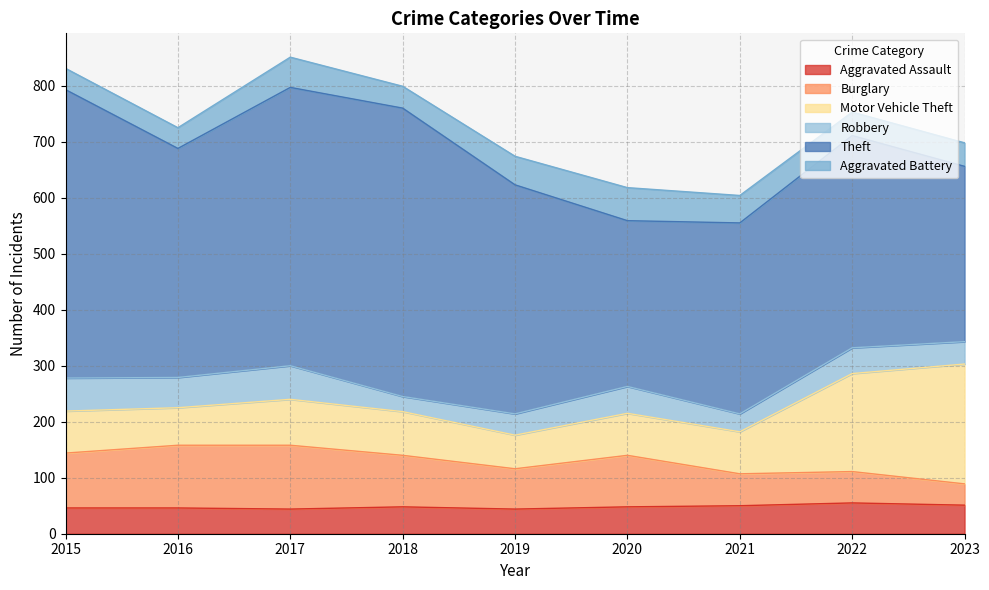

True or false: Theft and Aggravated Battery intersect in this chart.

False